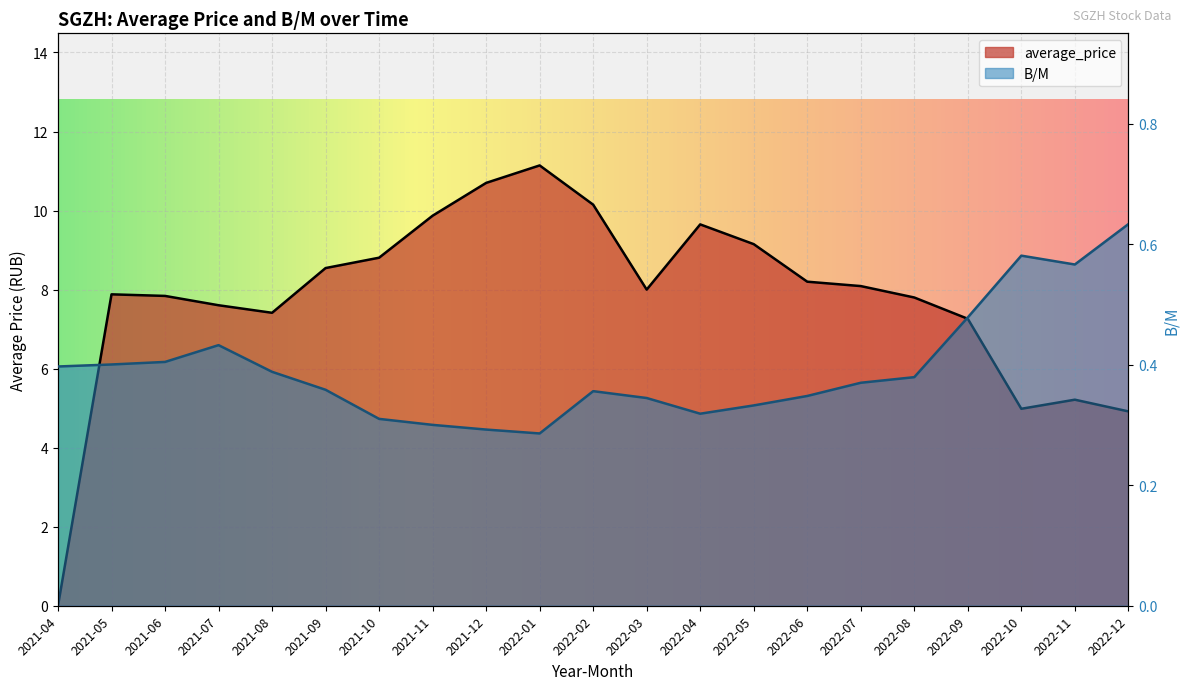

What is the label of the 16th point from the right?

2021-09